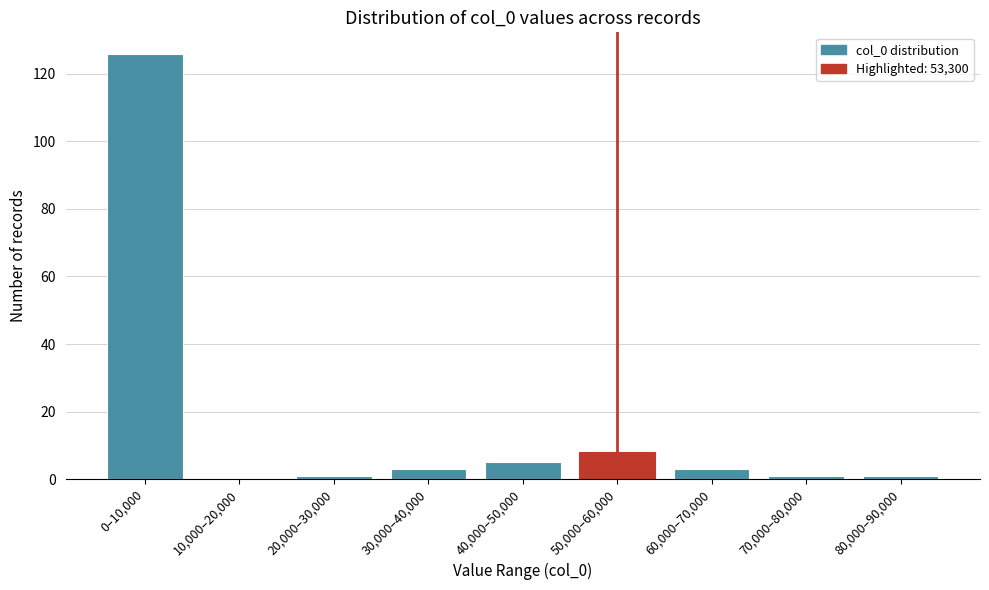

Reading left to right, extract all data points from this chart.

0–10,000=126	10,000–20,000=0	20,000–30,000=1	30,000–40,000=3	40,000–50,000=5	50,000–60,000=8	60,000–70,000=3	70,000–80,000=1	80,000–90,000=1